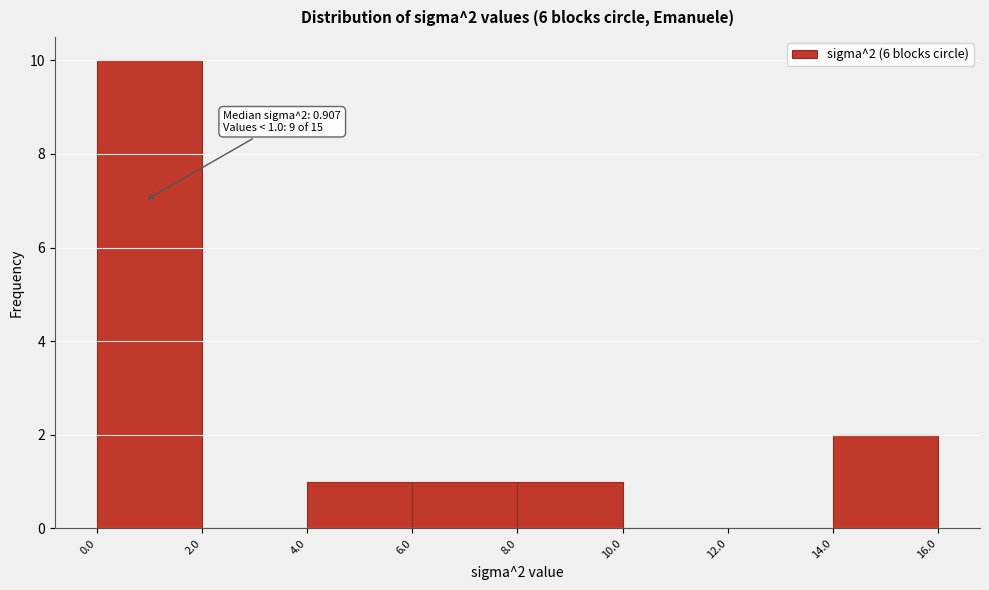

Which range on the x-axis has the tallest bar?

0.0 to 2.0